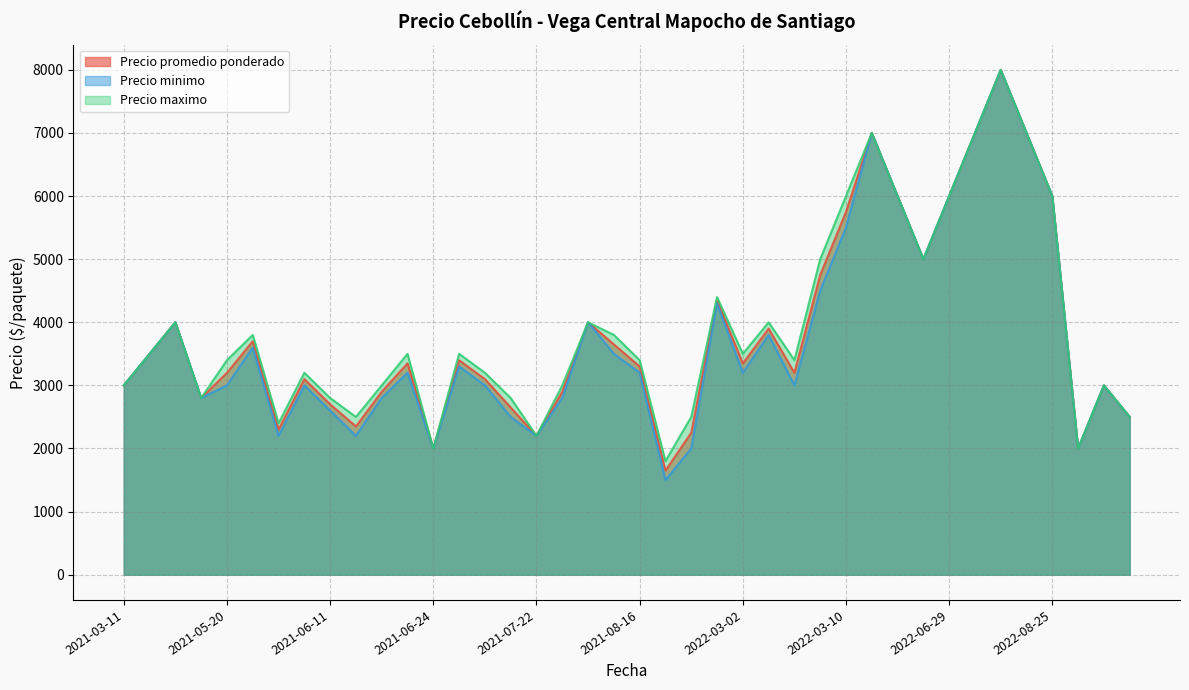

At 2022-03-10, list the series in order from smallest to largest.

Precio minimo, Precio promedio ponderado, Precio maximo